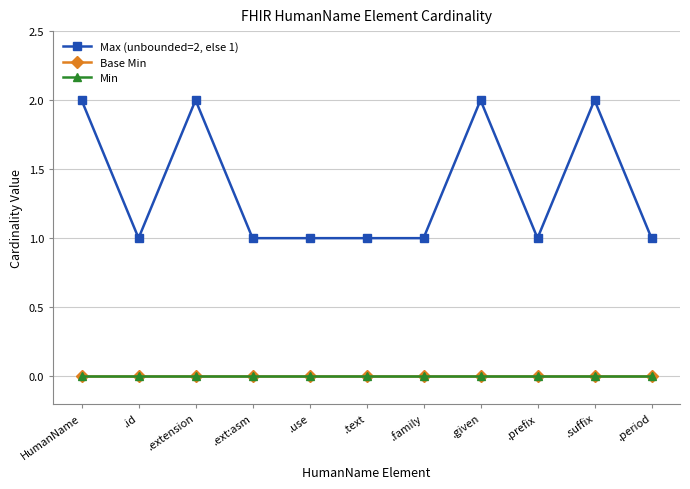

Does the chart have visible grid lines?

Yes